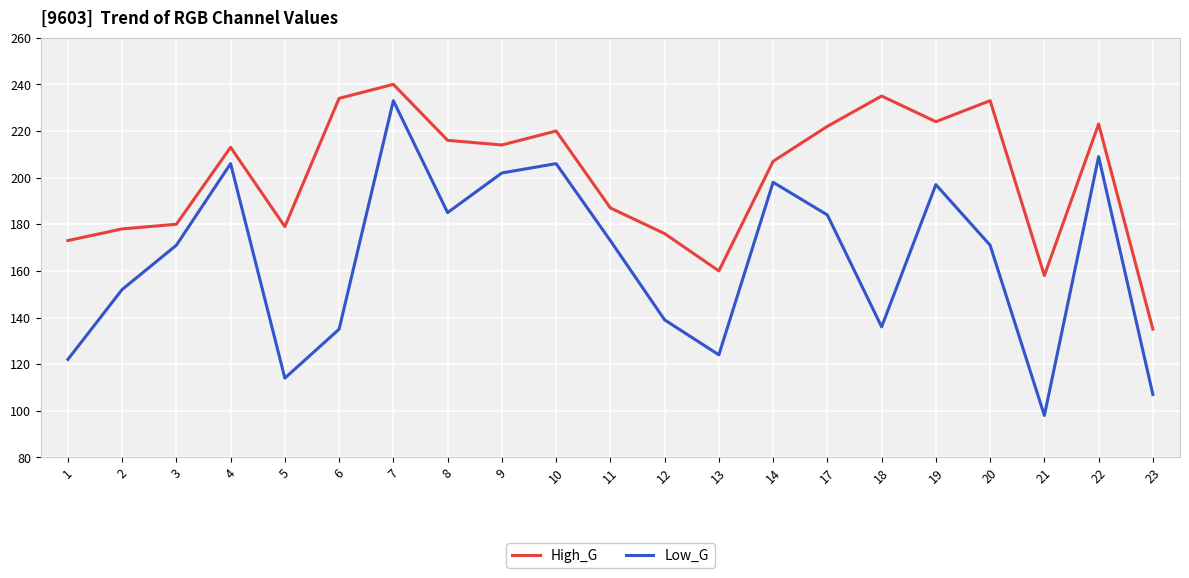

What are all the series names shown in the legend?

High_G, Low_G